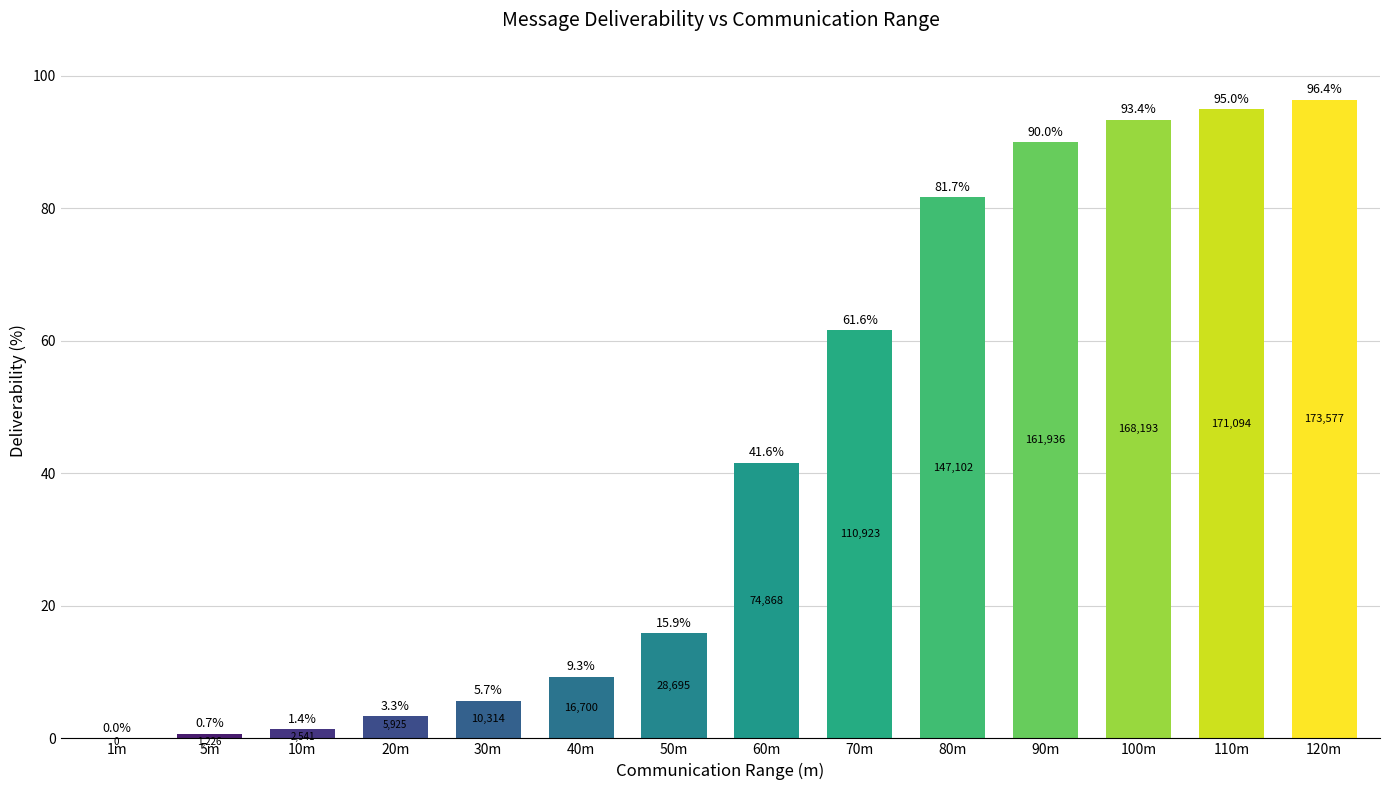

What is the sum of the values at 40m and 5m?

10.0